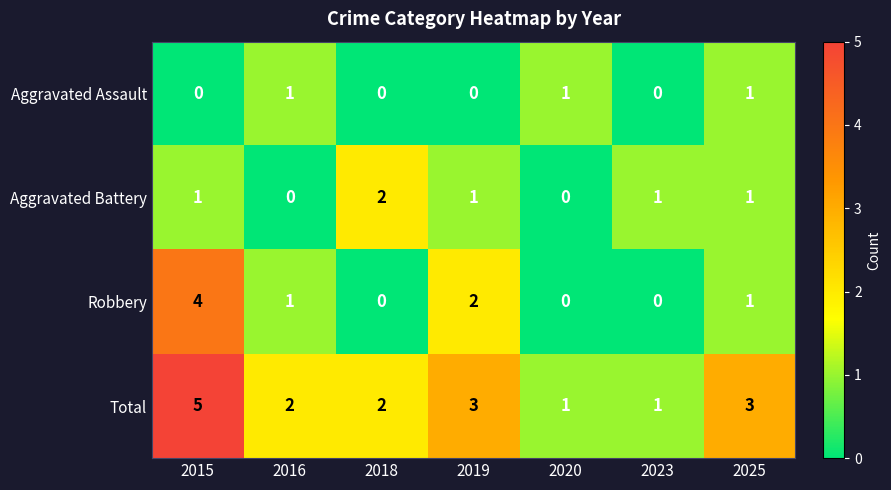

Which series has the largest total across all categories?

Total